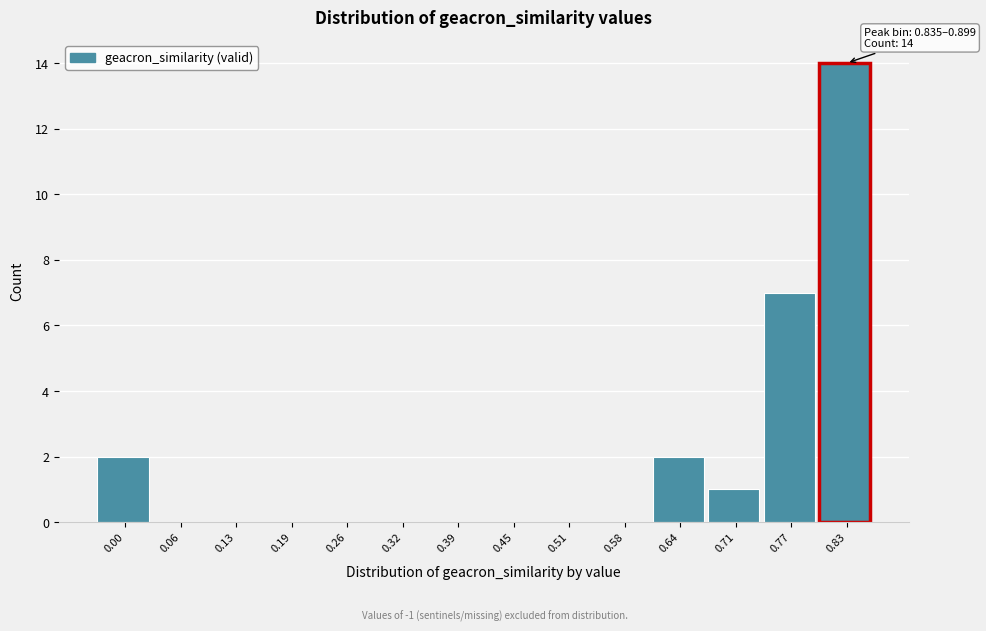

Reading left to right, transcribe all the data shown in this chart.

0.00=2	0.06=0	0.13=0	0.19=0	0.26=0	0.32=0	0.39=0	0.45=0	0.51=0	0.58=0	0.64=2	0.71=1	0.77=7	0.83=14